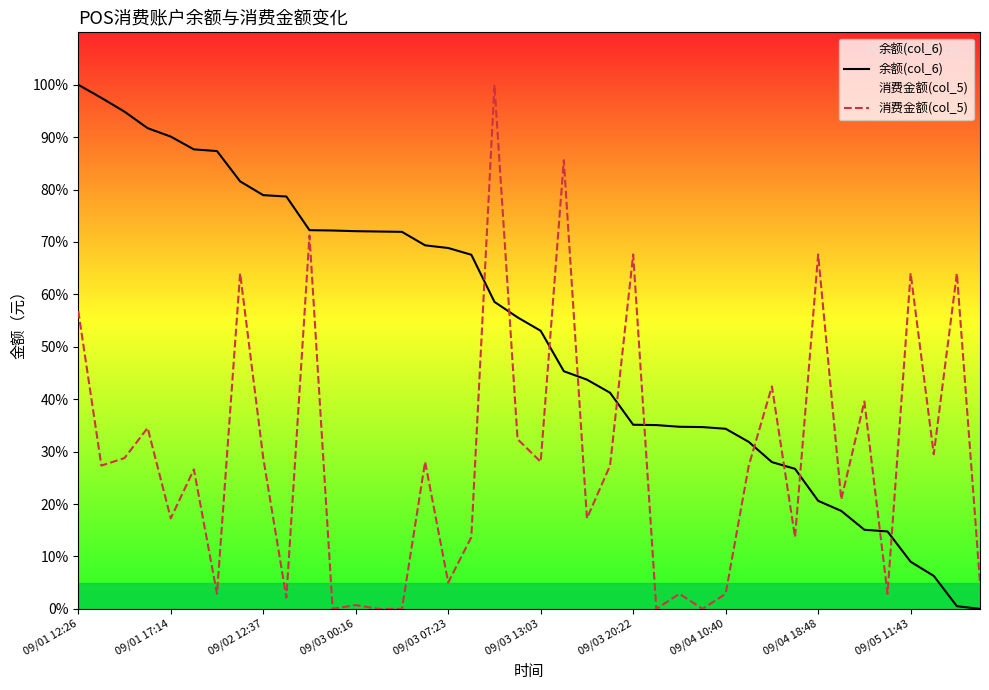

How many times do 余额(col_6) and 消费金额(col_5) cross each other?

11